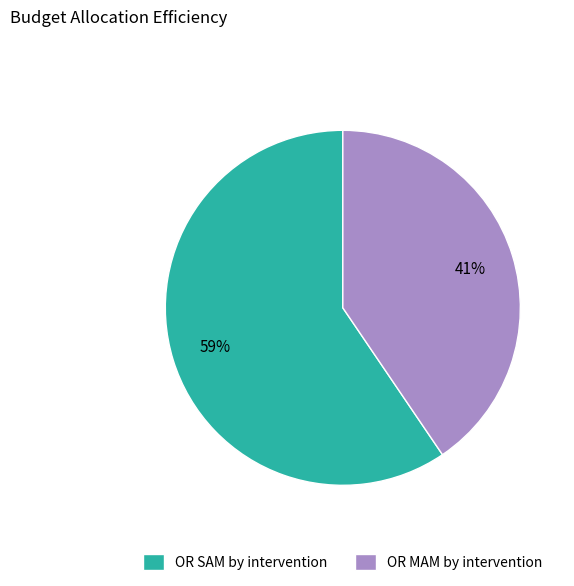

Which slice is the largest?

OR SAM by intervention